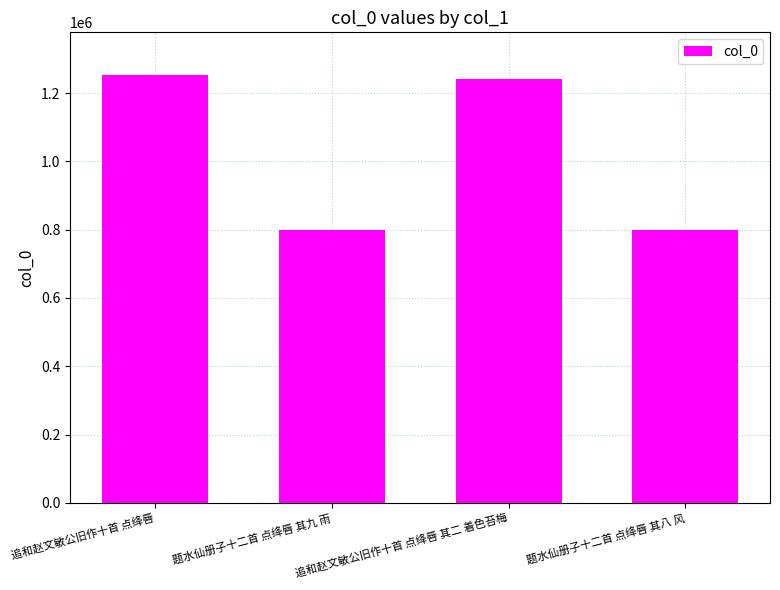

What is the sum of the values at 题水仙册子十二首 点绛唇 其八 风 and 题水仙册子十二首 点绛唇 其九 雨?

1595283